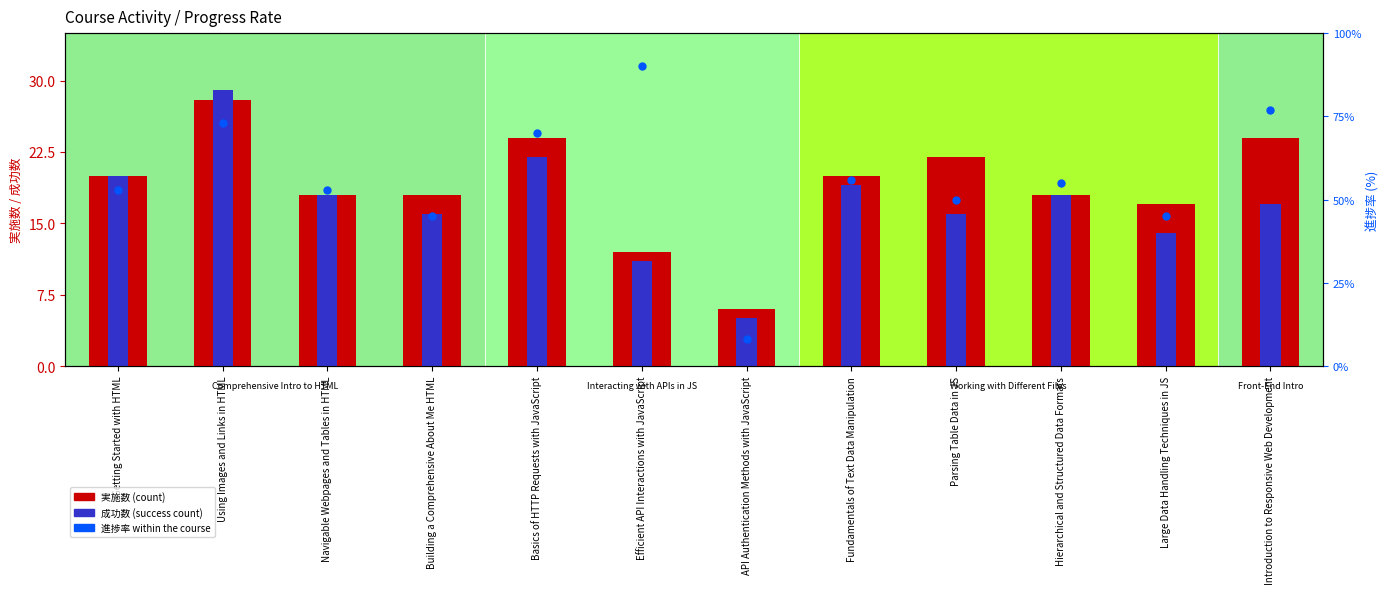

The 実施数 series shows 18.0 at Hierarchical and Structured Data Formats. True or false?

True